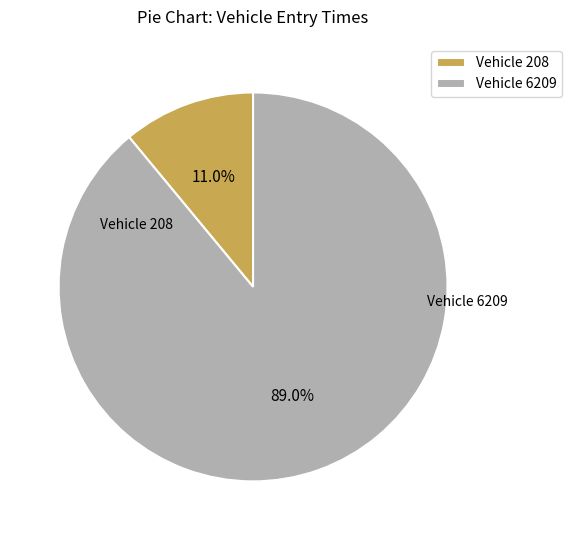

Which category has the biggest portion of the pie?

Vehicle 6209